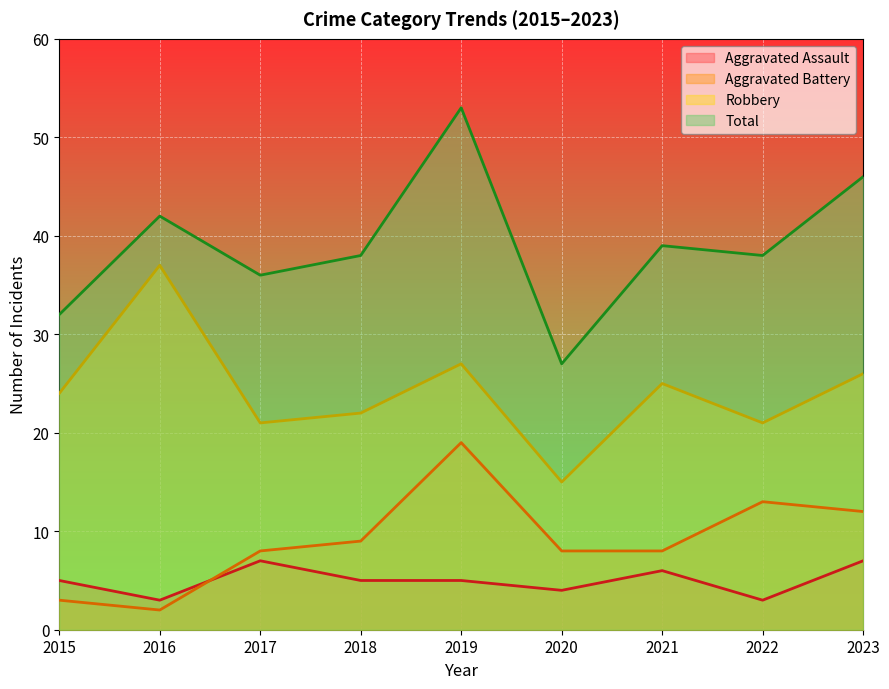

What are all the series names shown in the legend?

Aggravated Assault, Aggravated Battery, Robbery, Total